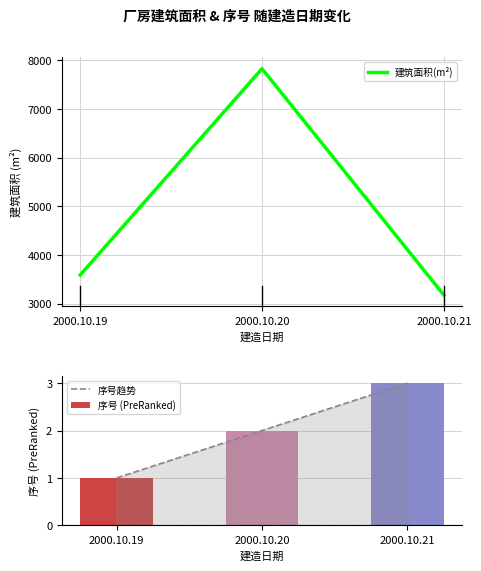

Reading left to right, extract all data points from this chart.

建筑面积(m²): 3590	7830	3180
序号趋势: 1	2	3
序号 (PreRanked): 1	2	3